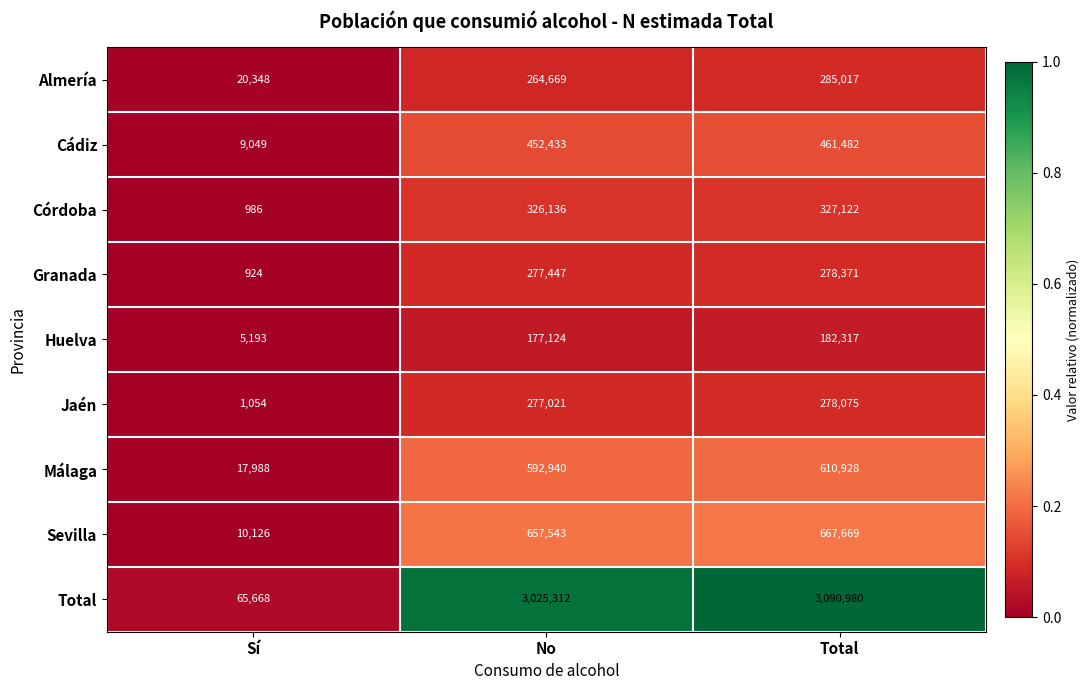

True or false: Huelva has a value of 109576 at Total.

False